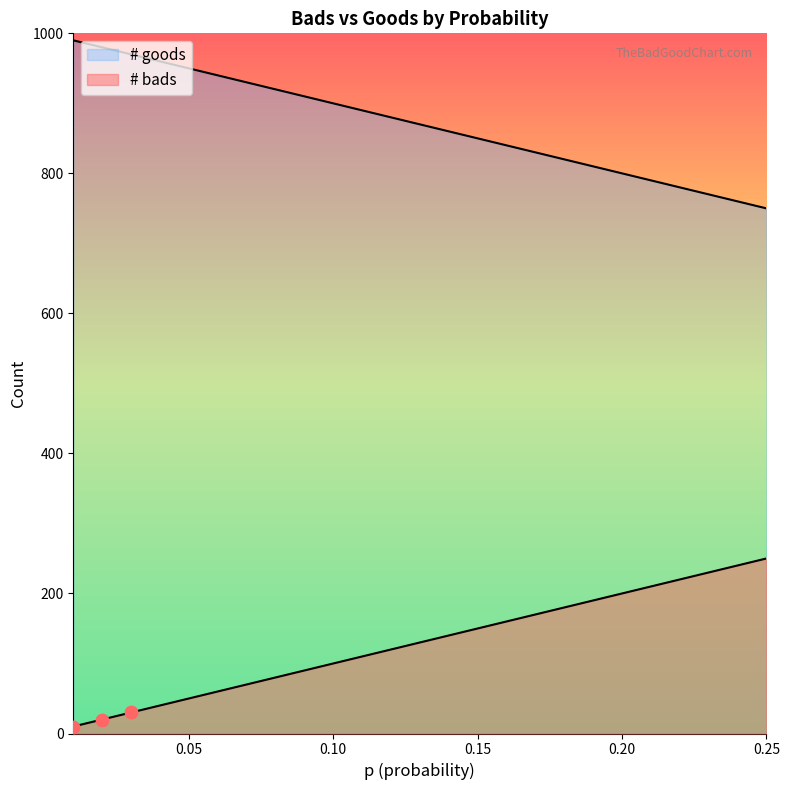

What is the total value across all series at 0.09?

1000